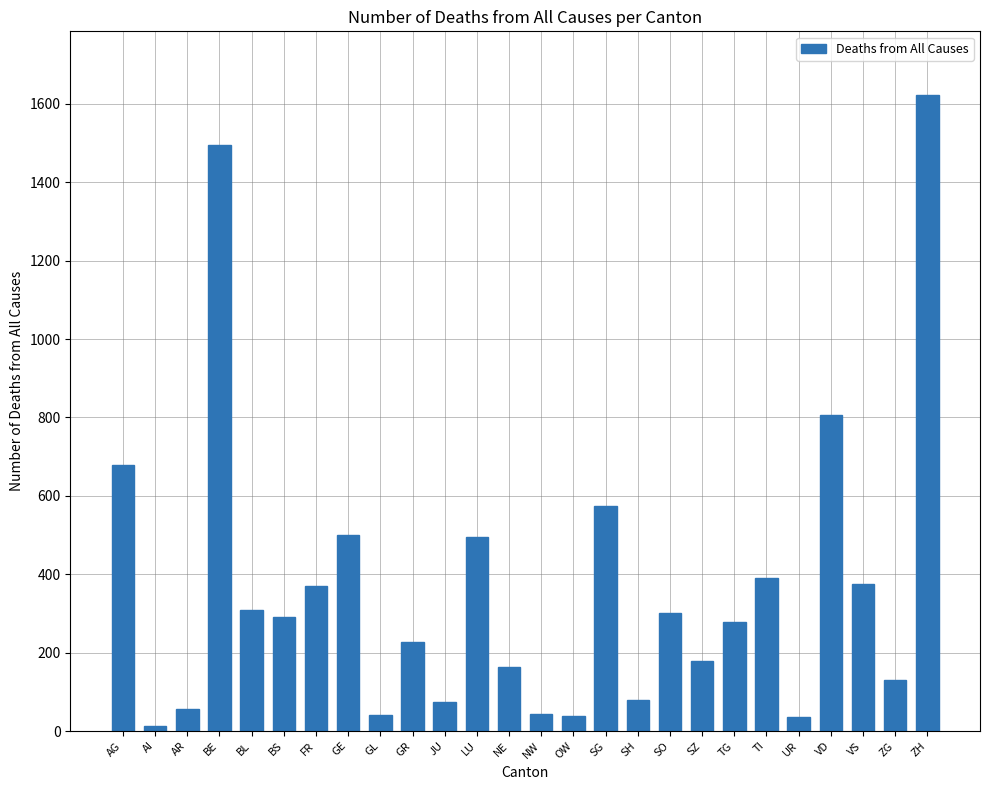

How many categories are shown in the chart?

26